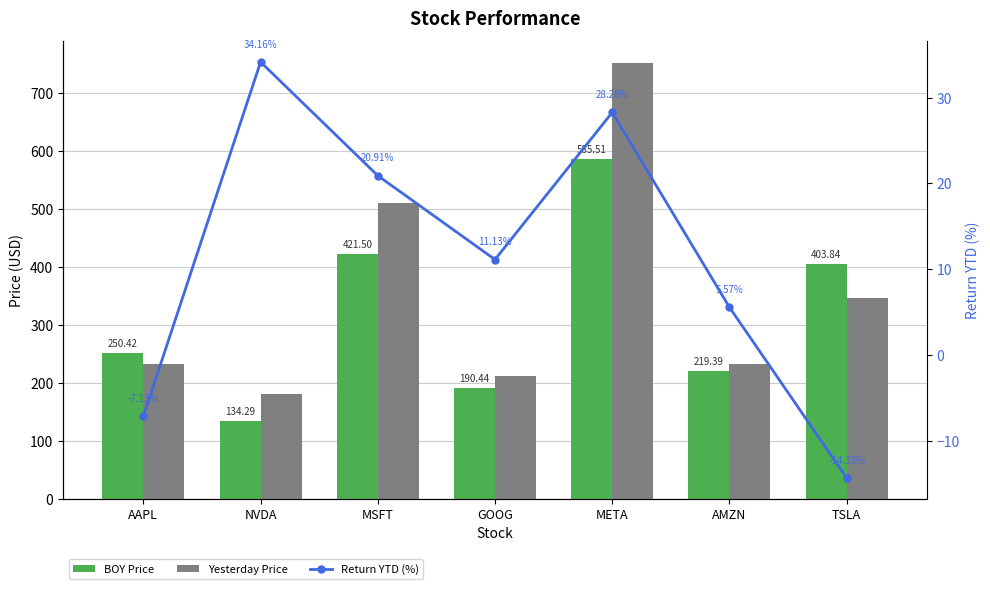

Which series has the widest spread of values?

Yesterday Price